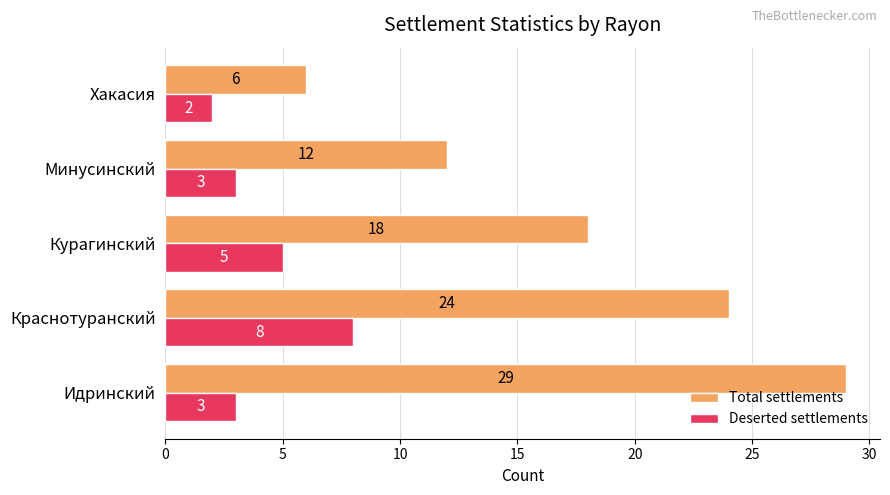

True or false: Deserted settlements has a value of 1 at Идринский.

False